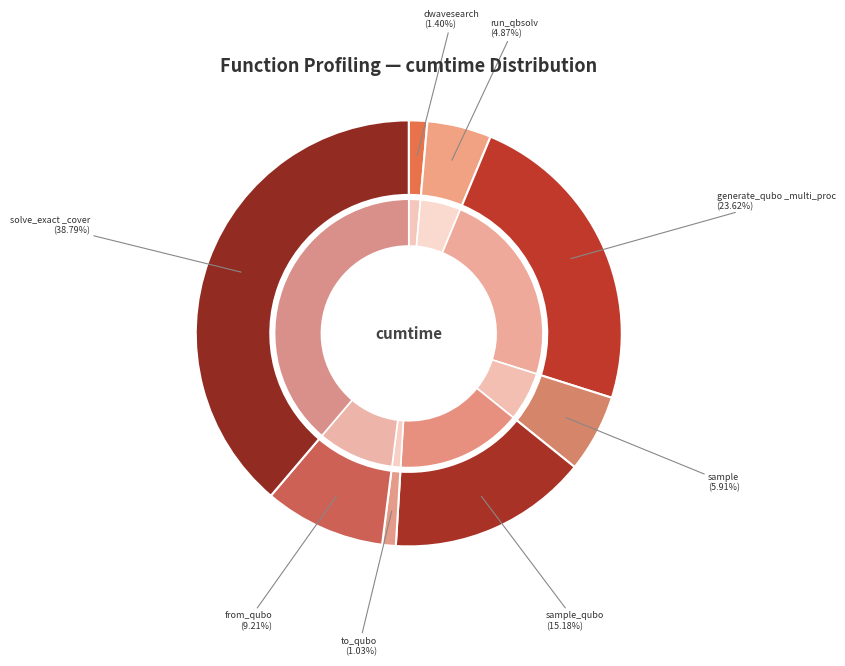

The from_qubo slice represents 24% of the pie. True or false?

False